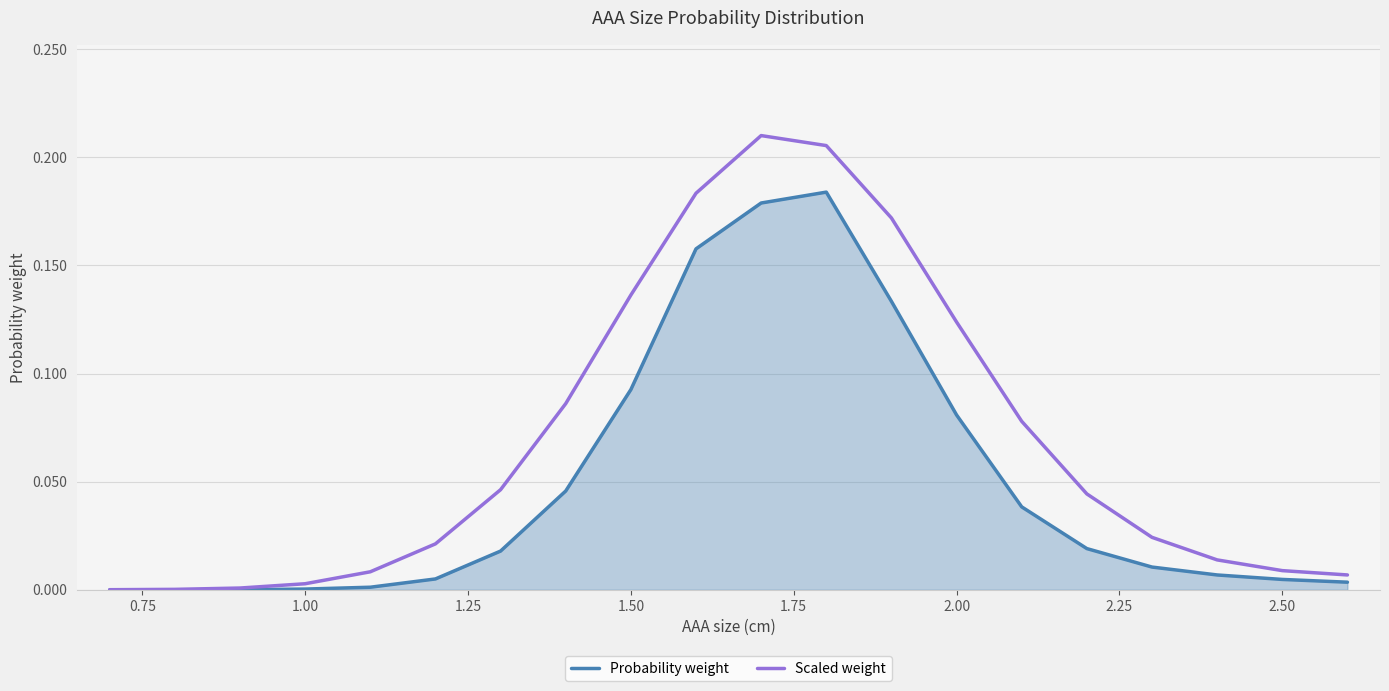

Which series has the widest spread of values?

Scaled weight